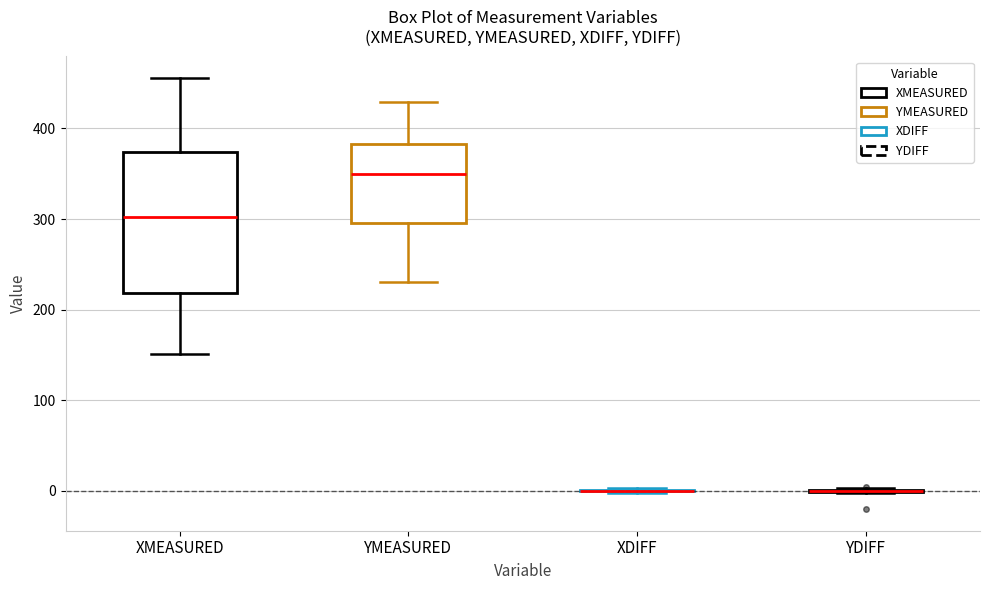

Reading left to right, read every box against the y-axis: the position of its median line, the range the box covers, and the ends of its whiskers. The values are not printed on the chart, so give them approximately, as read against the axis.

XMEASURED: median 300, box 220 to 370, whiskers 150 to 460
YMEASURED: median 350, box 300 to 380, whiskers 230 to 430
XDIFF: box collapsed to a line at 0, whiskers 0 to 0
YDIFF: box collapsed to a line at 0, whiskers 0 to 0